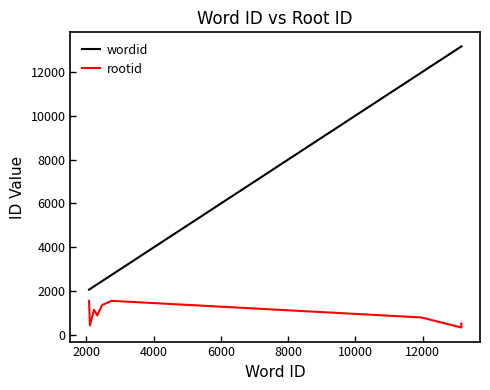

True or false: rootid and wordid cross at least once.

False